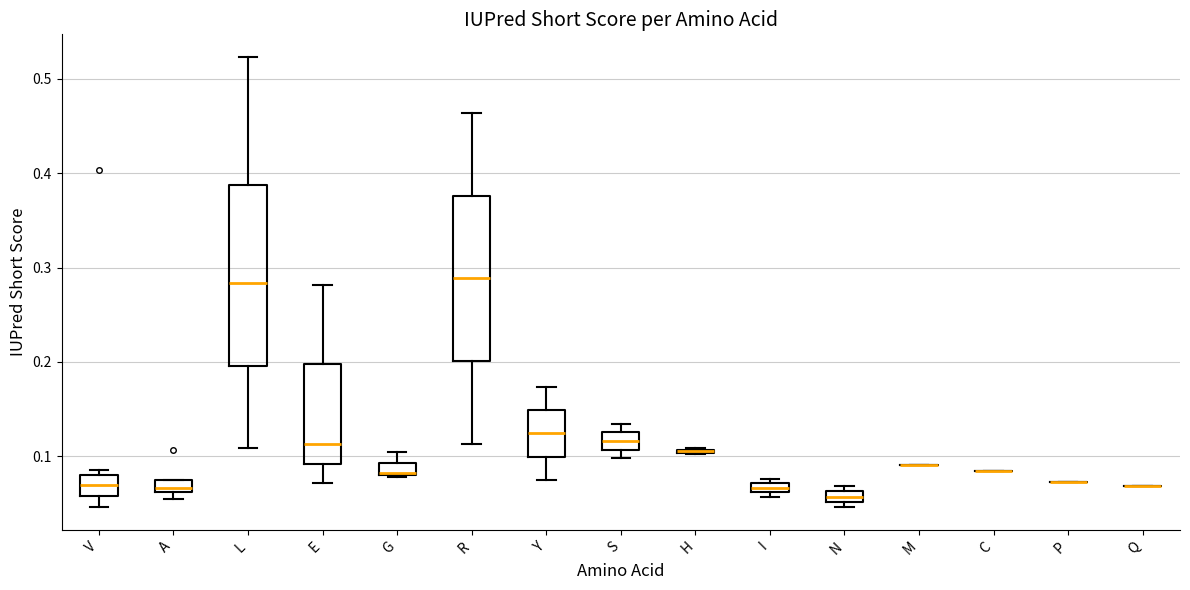

Where is the lower edge of the box for S on the y-axis? The values are not printed on the chart, so give them approximately, as read against the axis.

0.11